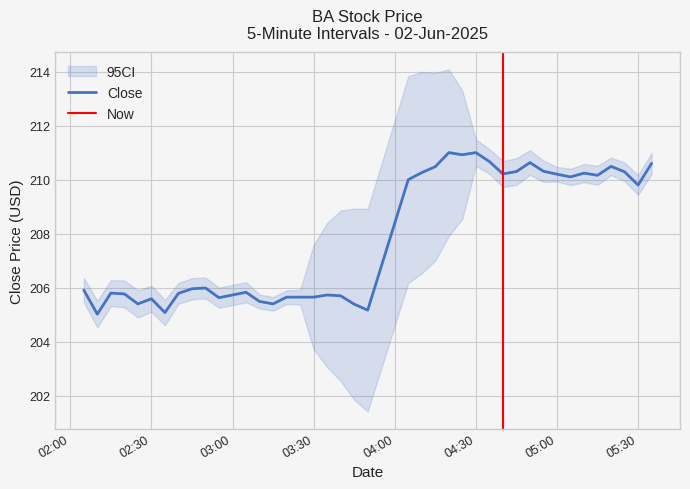

True or false: there are more than 2 points higher than both neighbors.

True